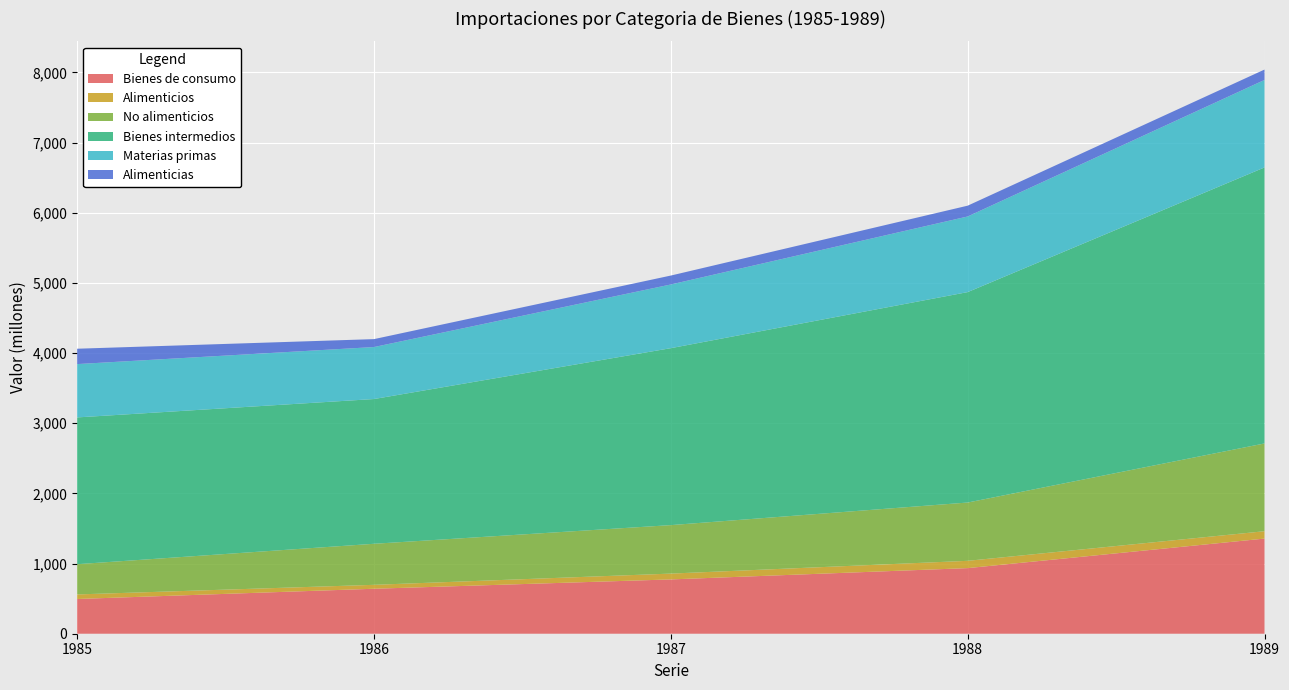

Reading left to right, list all the values displayed in this chart.

Bienes de consumo: 1985=495	1986=641	1987=774	1988=935	1989=1356
Alimenticios: 1985=65	1986=56	1987=83	1988=104	1989=105
No alimenticios: 1985=431	1986=585	1987=691	1988=831	1989=1251
Bienes intermedios: 1985=2092	1986=2063	1987=2522	1988=2999	1989=3934
Materias primas: 1985=760	1986=741	1987=908	1988=1078	1989=1247
Alimenticias: 1985=219	1986=113	1987=127	1988=154	1989=148